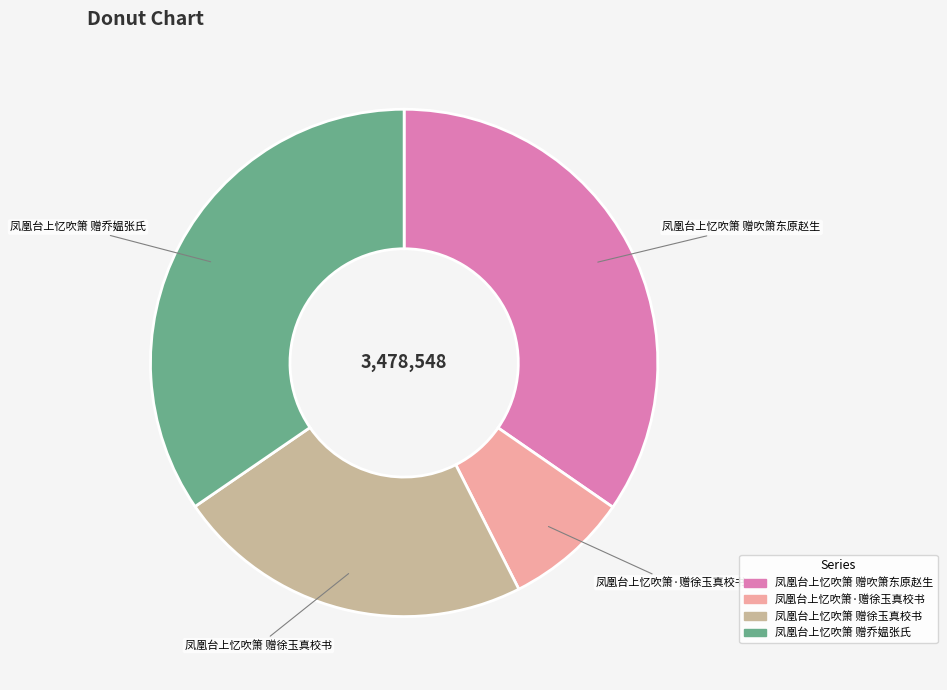

Does 凤凰台上忆吹箫 赠吹箫东原赵生 account for over 50% of the chart?

No